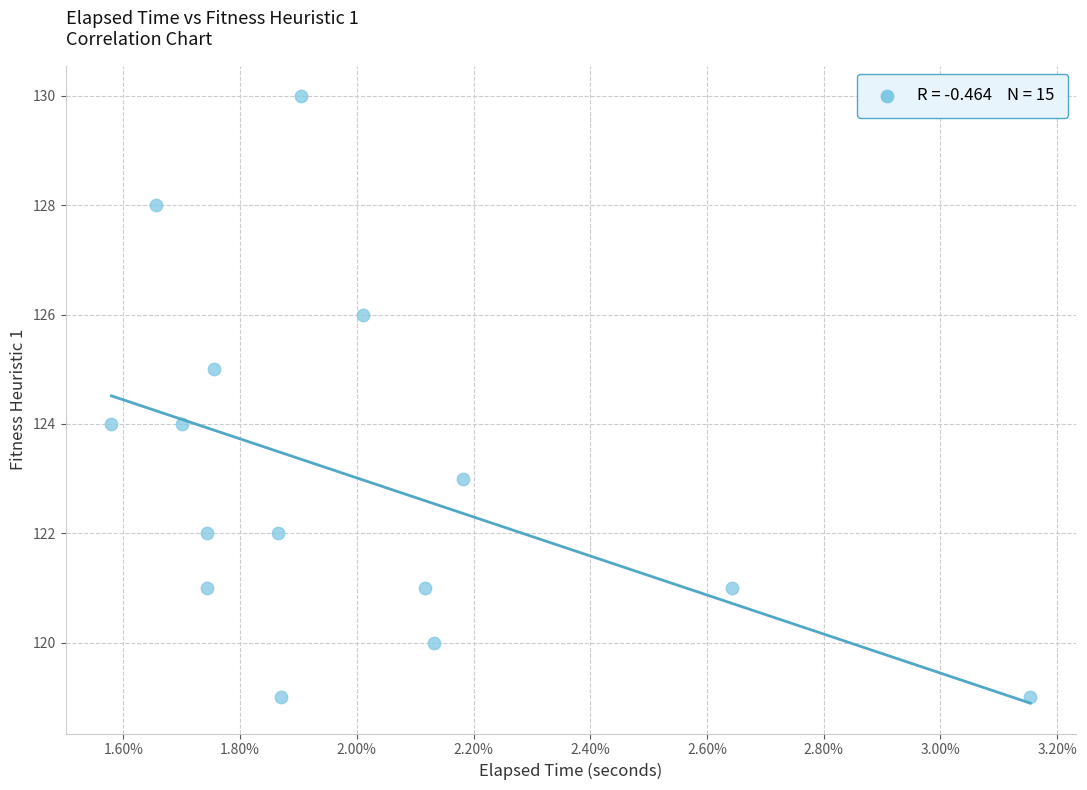

What is the range of Y values (max minus min)?

11